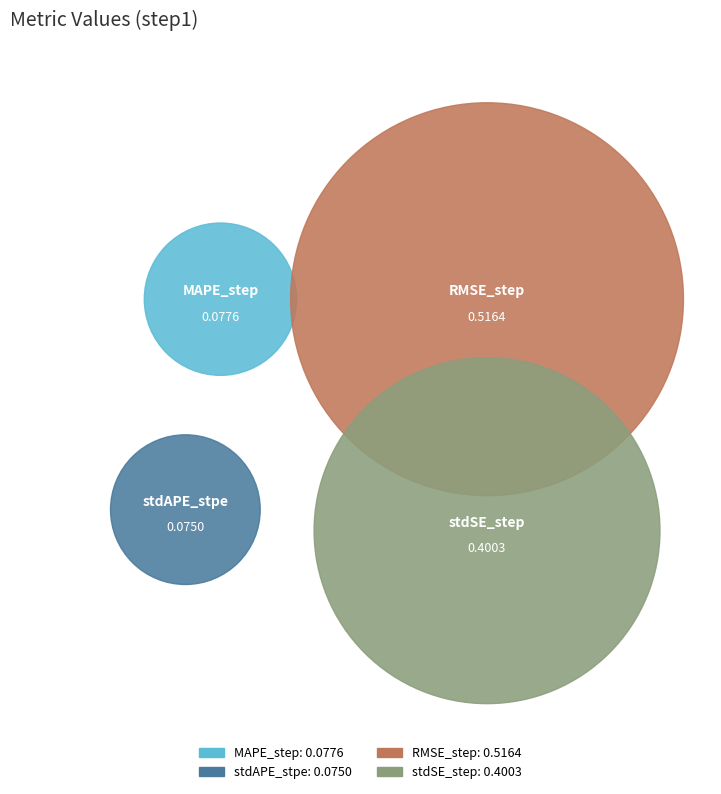

To the nearest percent, what is the combined percentage of MAPE_step and stdSE_step?

45%